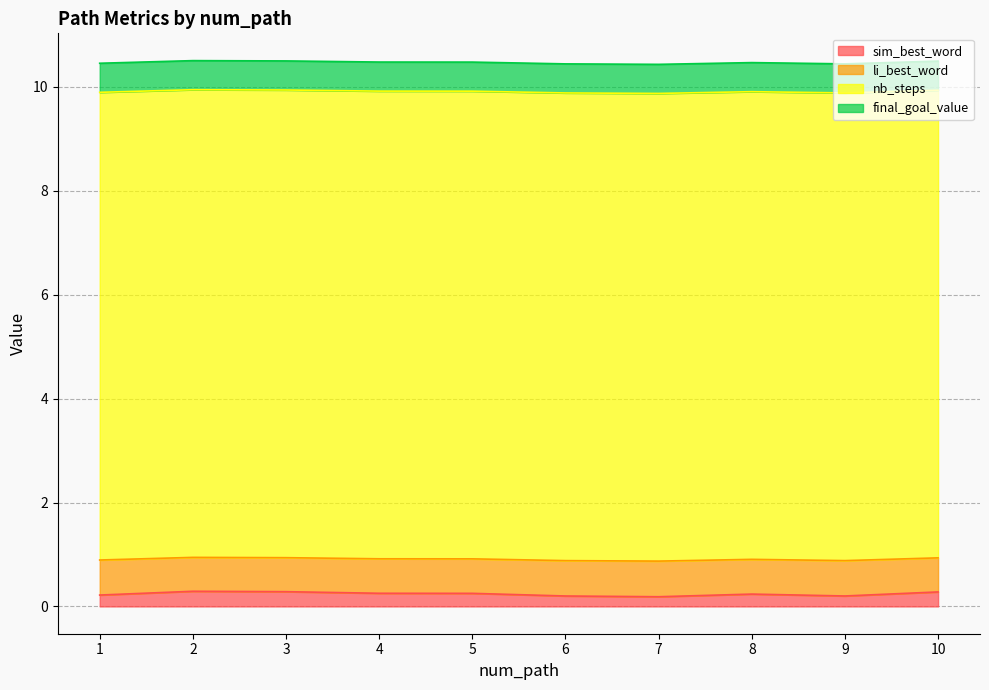

True or false: li_best_word and sim_best_word intersect in this chart.

False